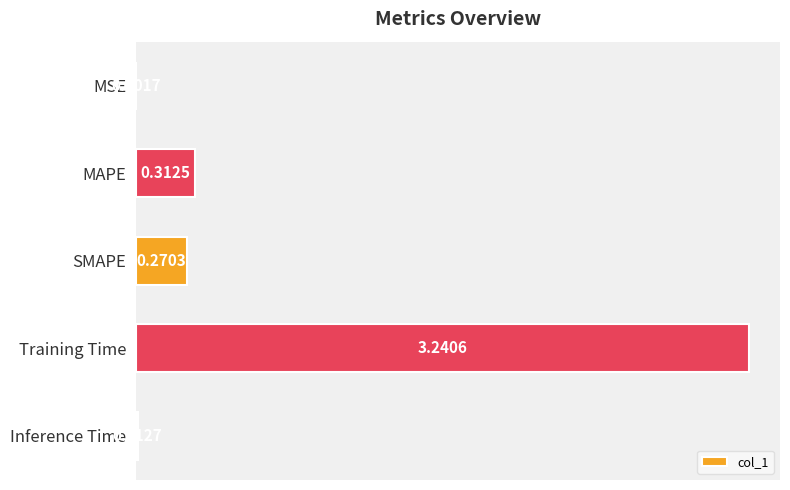

What is the change in value from SMAPE to Inference Time?

-0.3